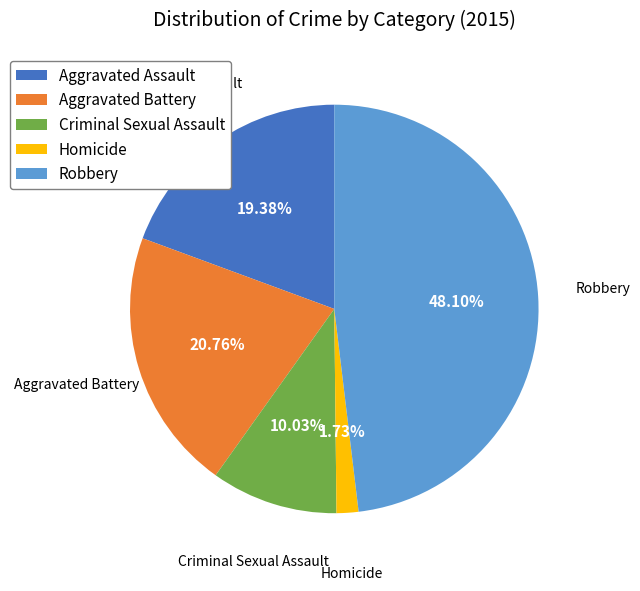

True or false: Criminal Sexual Assault accounts for 25% of the total.

False